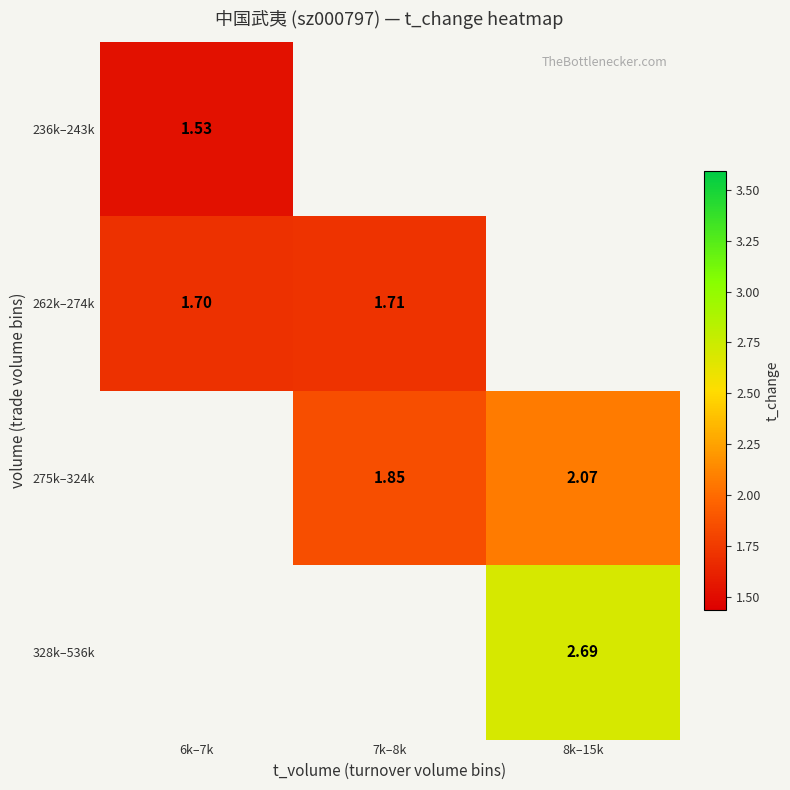

Is the value of 328k–536k at 8k–15k greater than the value of 262k–274k at 6k–7k?

Yes